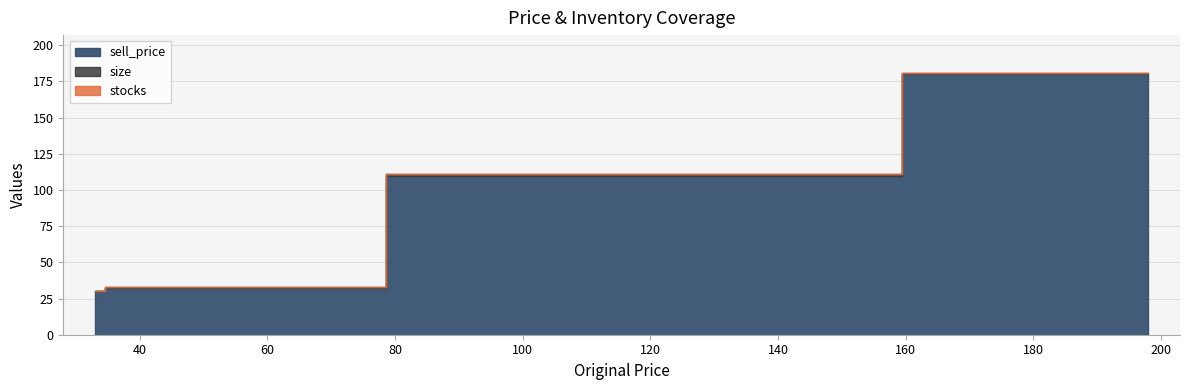

Which series has the largest range (max minus min)?

sell_price